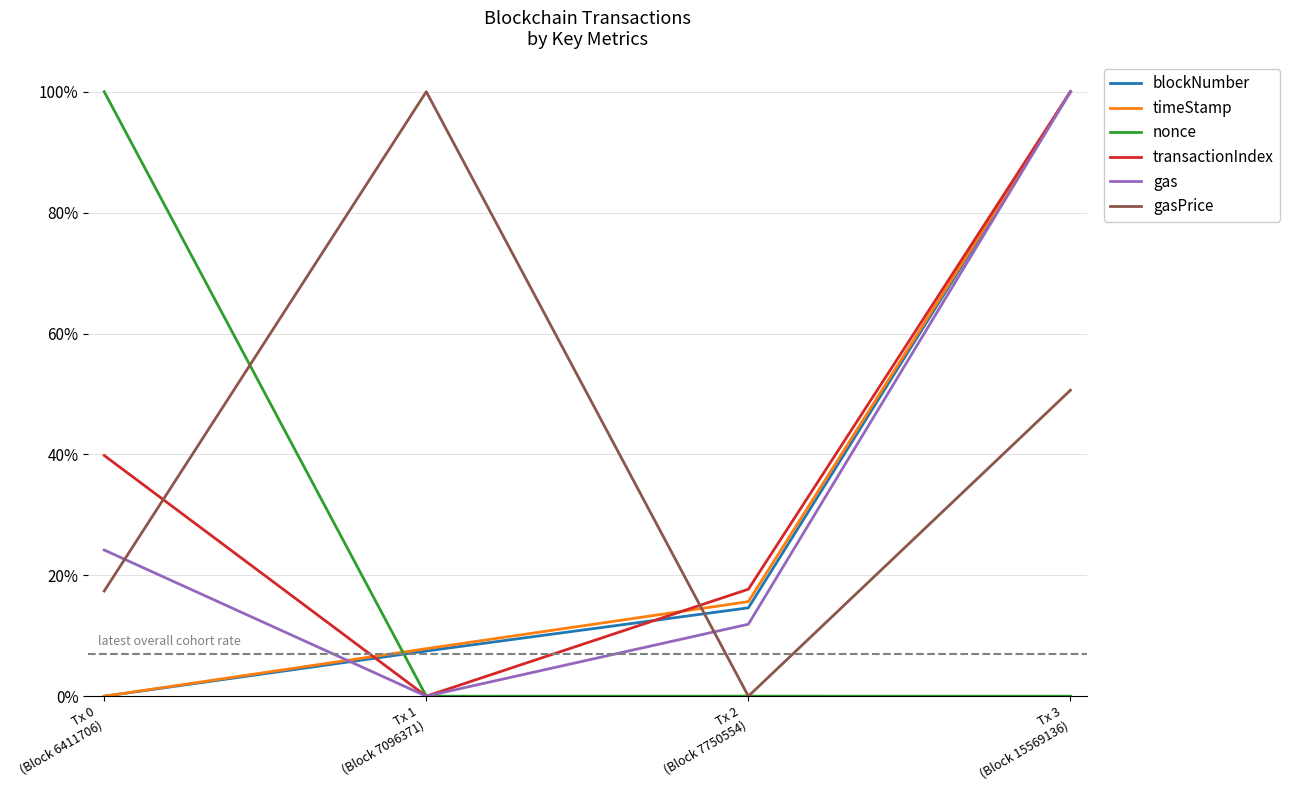

True or false: gasPrice has a value of -0.6 at Tx 2
(Block 7750554).

False